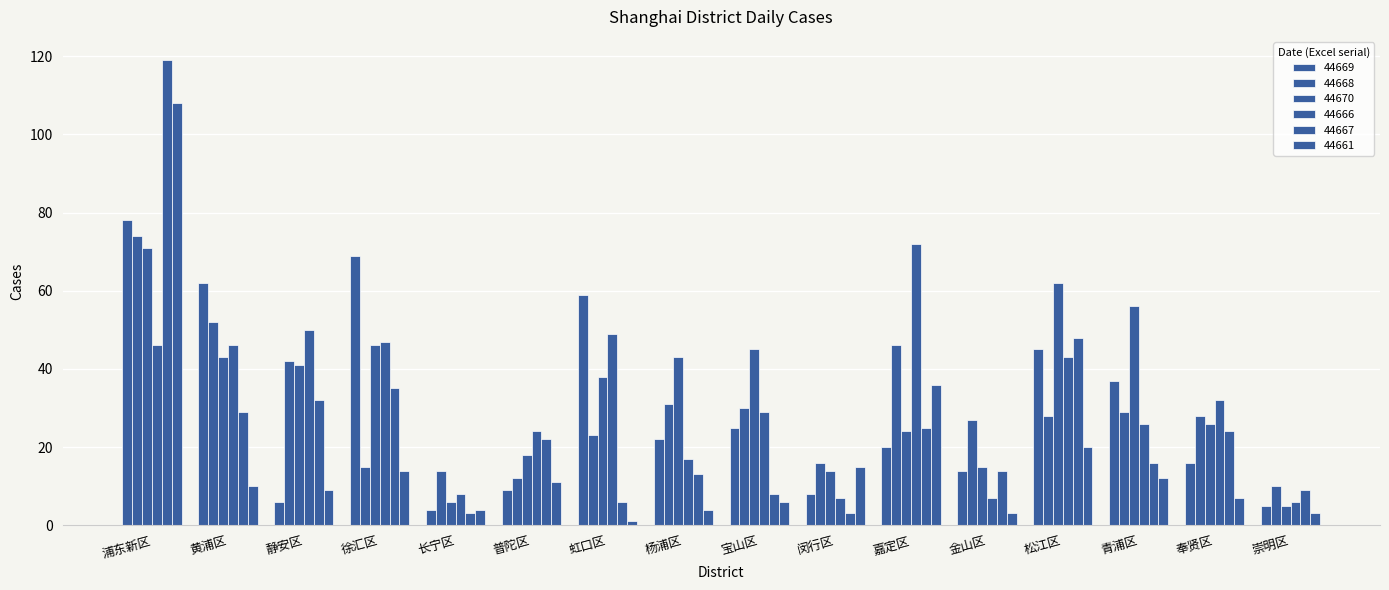

What is the smallest value displayed?

1